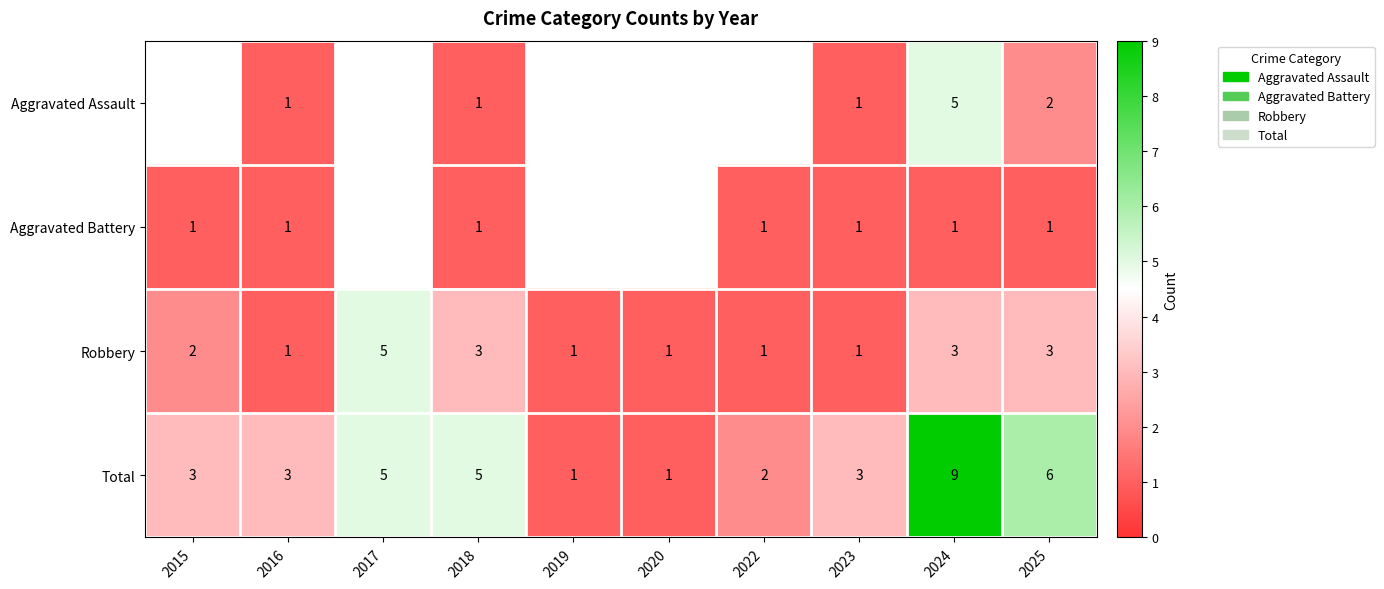

How many Robbery values are between 1 and 3?

9